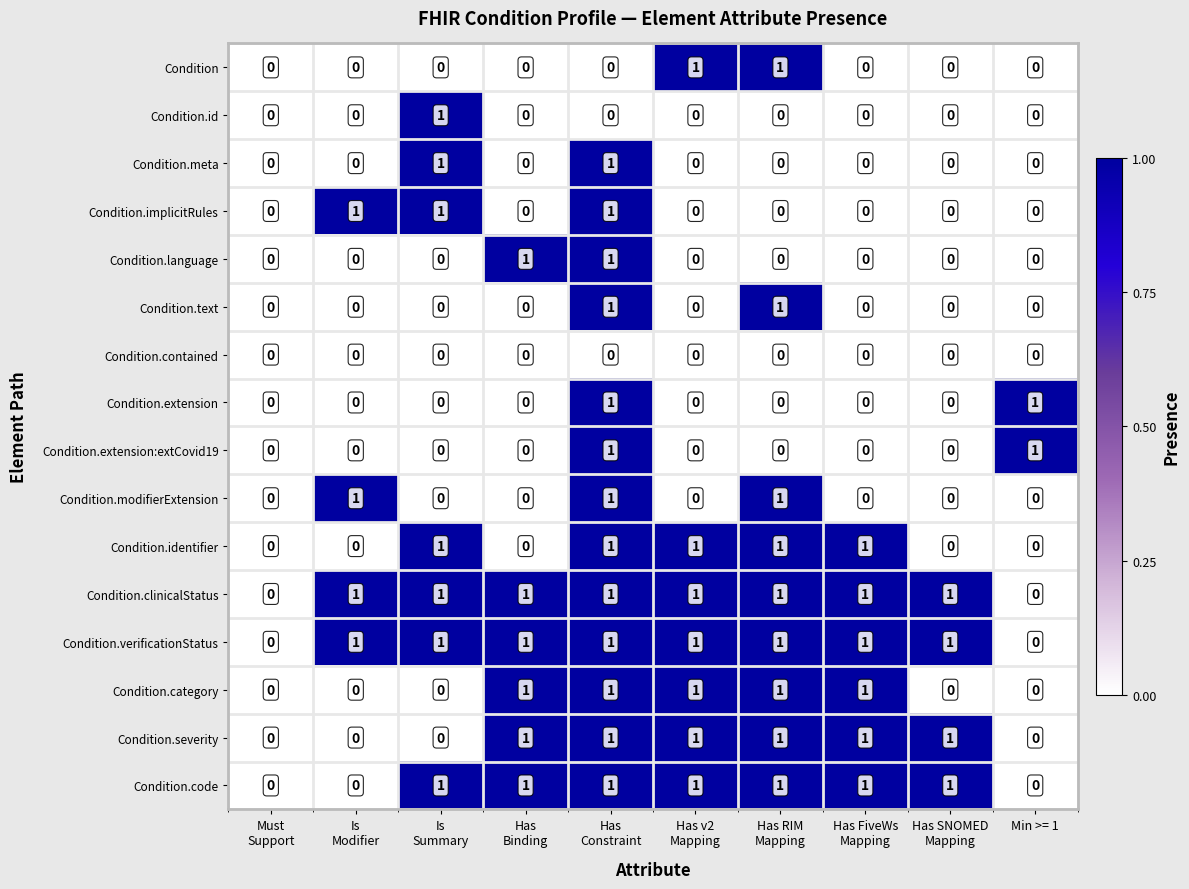

Is it true that Condition.clinicalStatus equals 0 at Min >= 1?

True